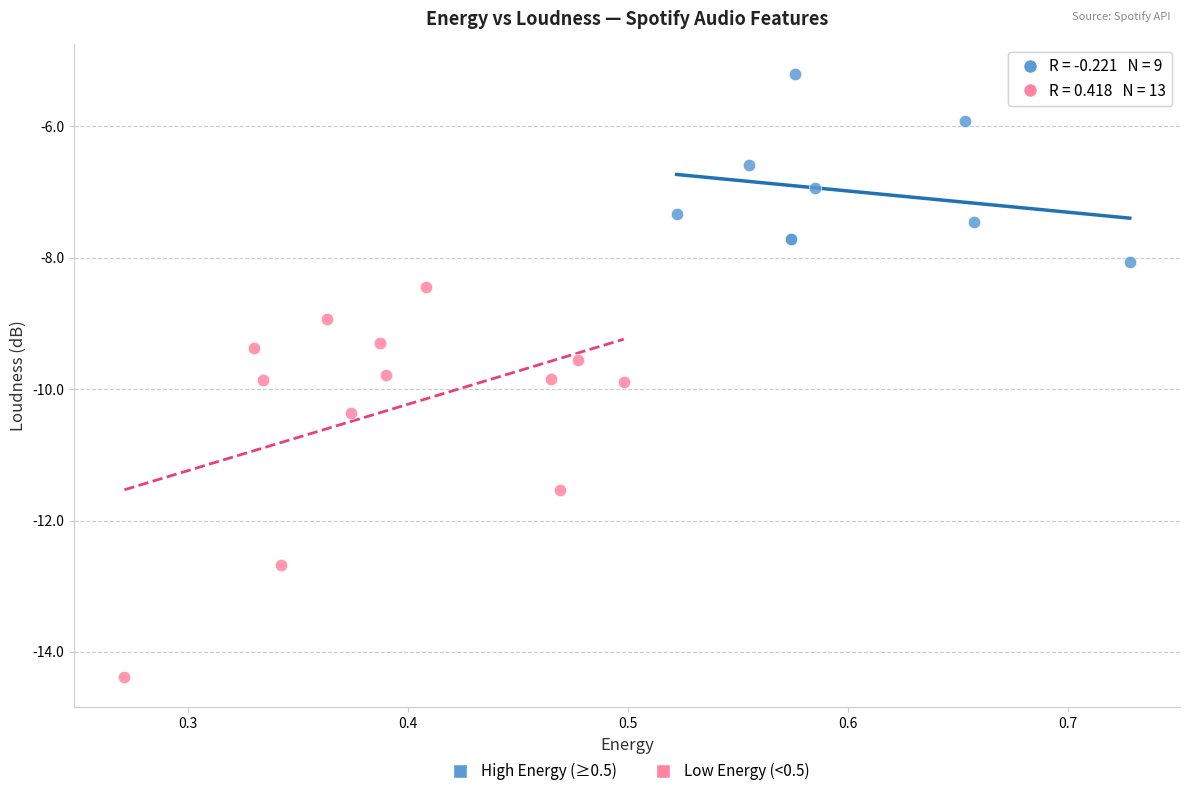

Which series has the largest Y range (max minus min)?

Low Energy (<0.5)